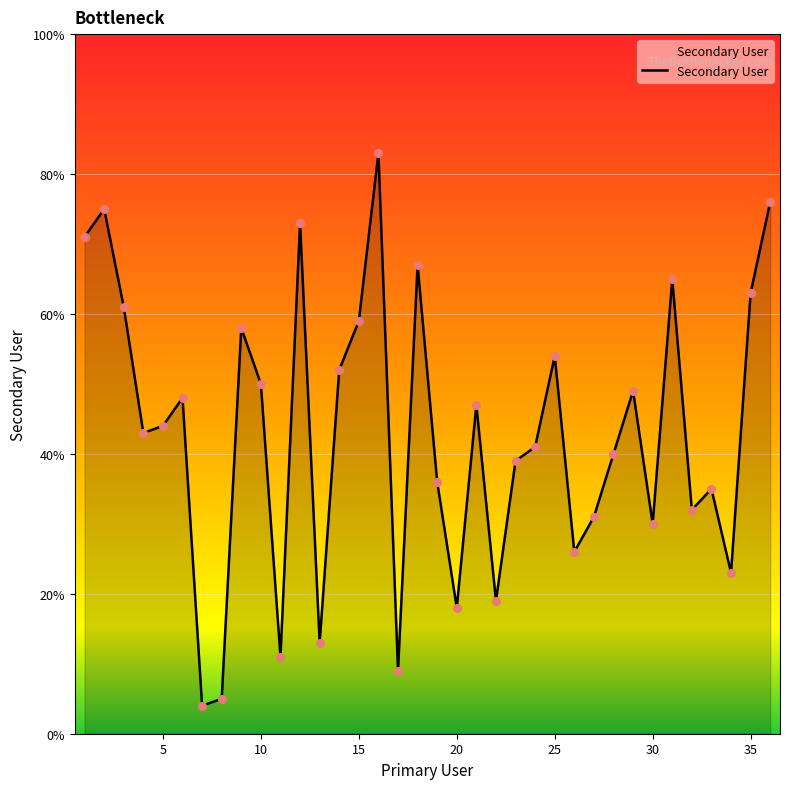

What is the difference between the maximum and minimum values?

79